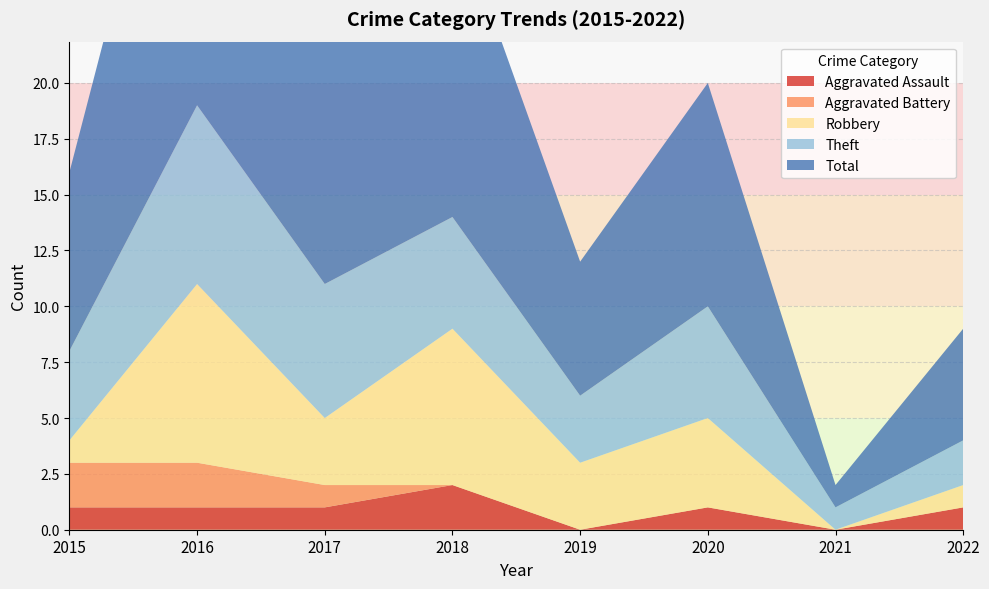

Reading left to right, what are all the values shown in this chart?

Aggravated Assault: 2015=1	2016=1	2017=1	2018=2	2019=0	2020=1	2021=0	2022=1
Aggravated Battery: 2015=2	2016=2	2017=1	2018=0	2019=0	2020=0	2021=0	2022=0
Robbery: 2015=1	2016=8	2017=3	2018=7	2019=3	2020=4	2021=0	2022=1
Theft: 2015=4	2016=8	2017=6	2018=5	2019=3	2020=5	2021=1	2022=2
Total: 2015=8	2016=19	2017=11	2018=14	2019=6	2020=10	2021=1	2022=5